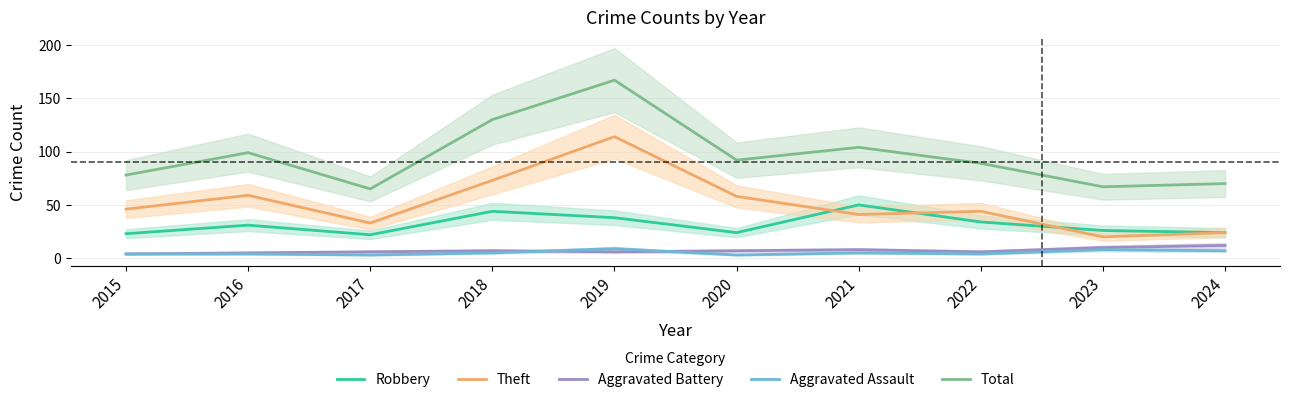

Rank the categories by Aggravated Assault value from lowest to highest.

2017, 2020, 2015, 2016, 2022, 2018, 2021, 2024, 2023, 2019